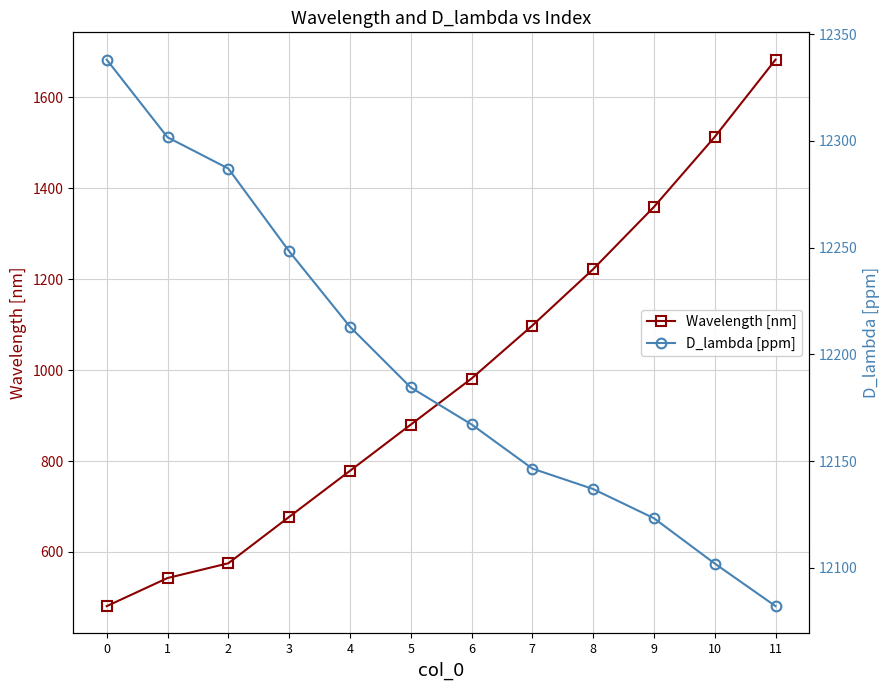

What is the difference between the Wavelength [nm] values at 5 and 11?

803.0